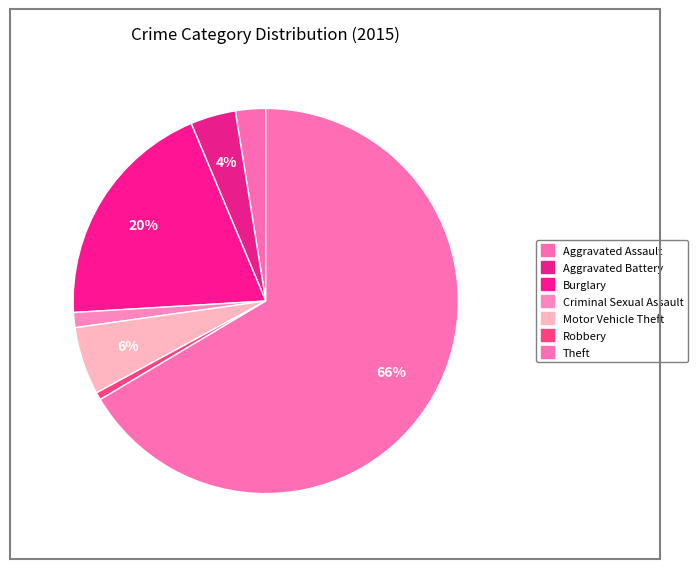

Is there any slice that represents more than half of the pie?

Yes